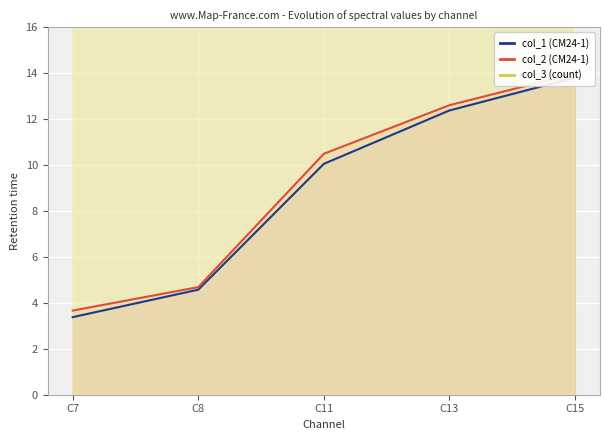

What is the value of the col_3 (count) point at the 3rd from the left?

187457.0